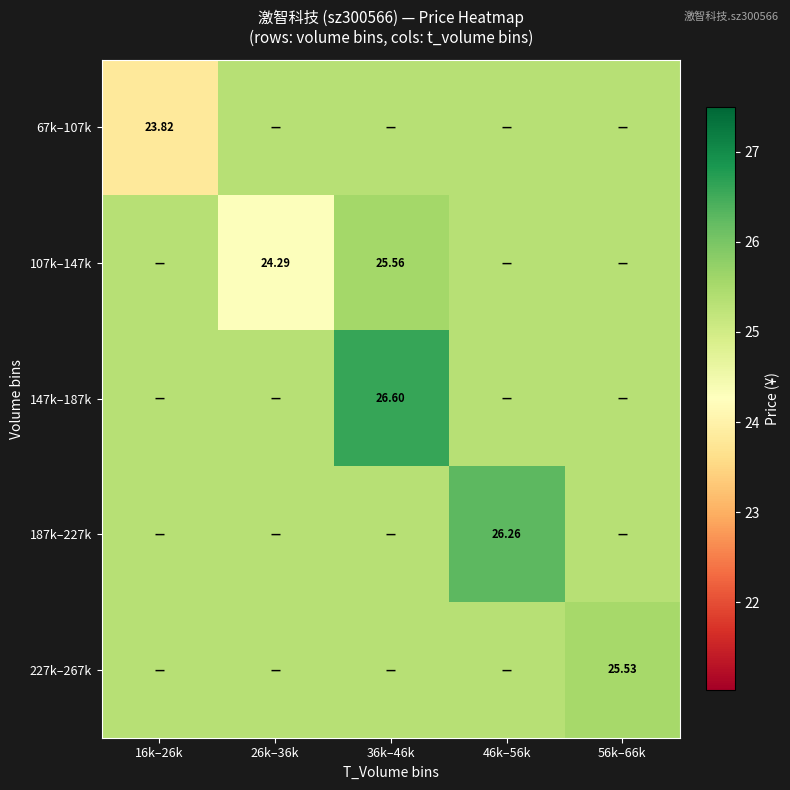

Which has a higher value, 56k–66k or 26k–36k?

56k–66k